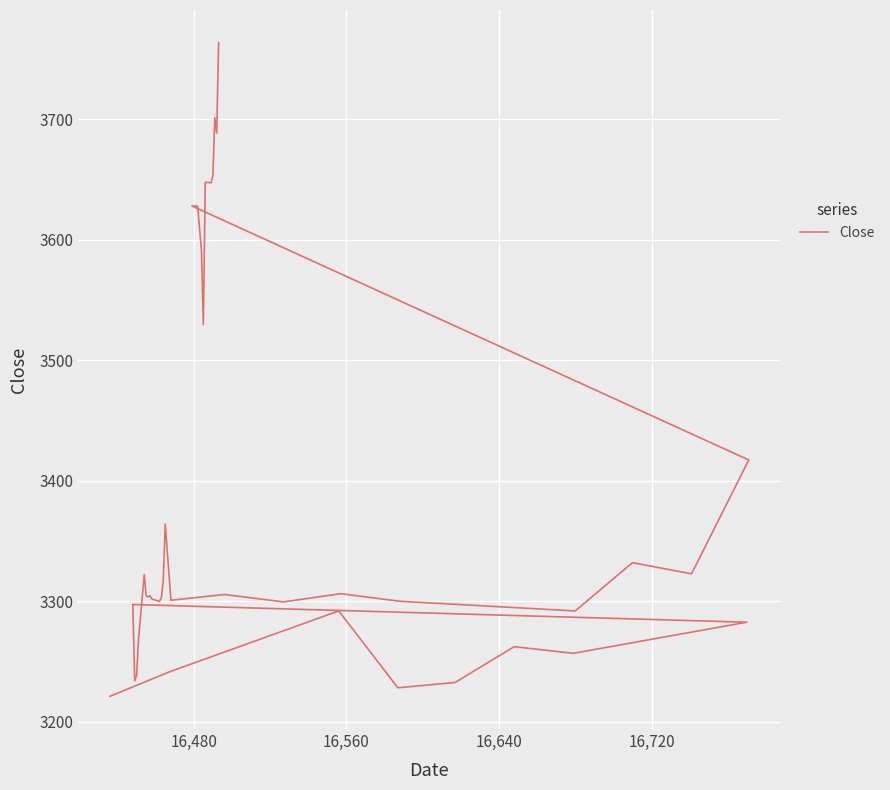

Is this an area chart (filled region under the line)?

No